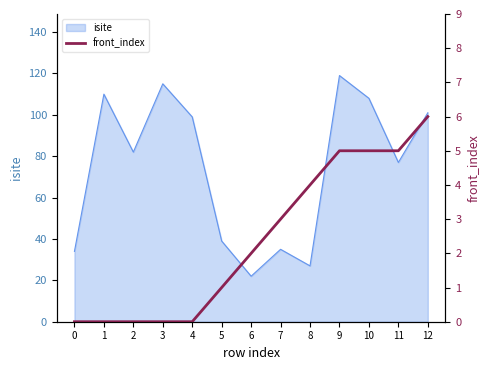

The isite series shows 80 at 3. True or false?

False